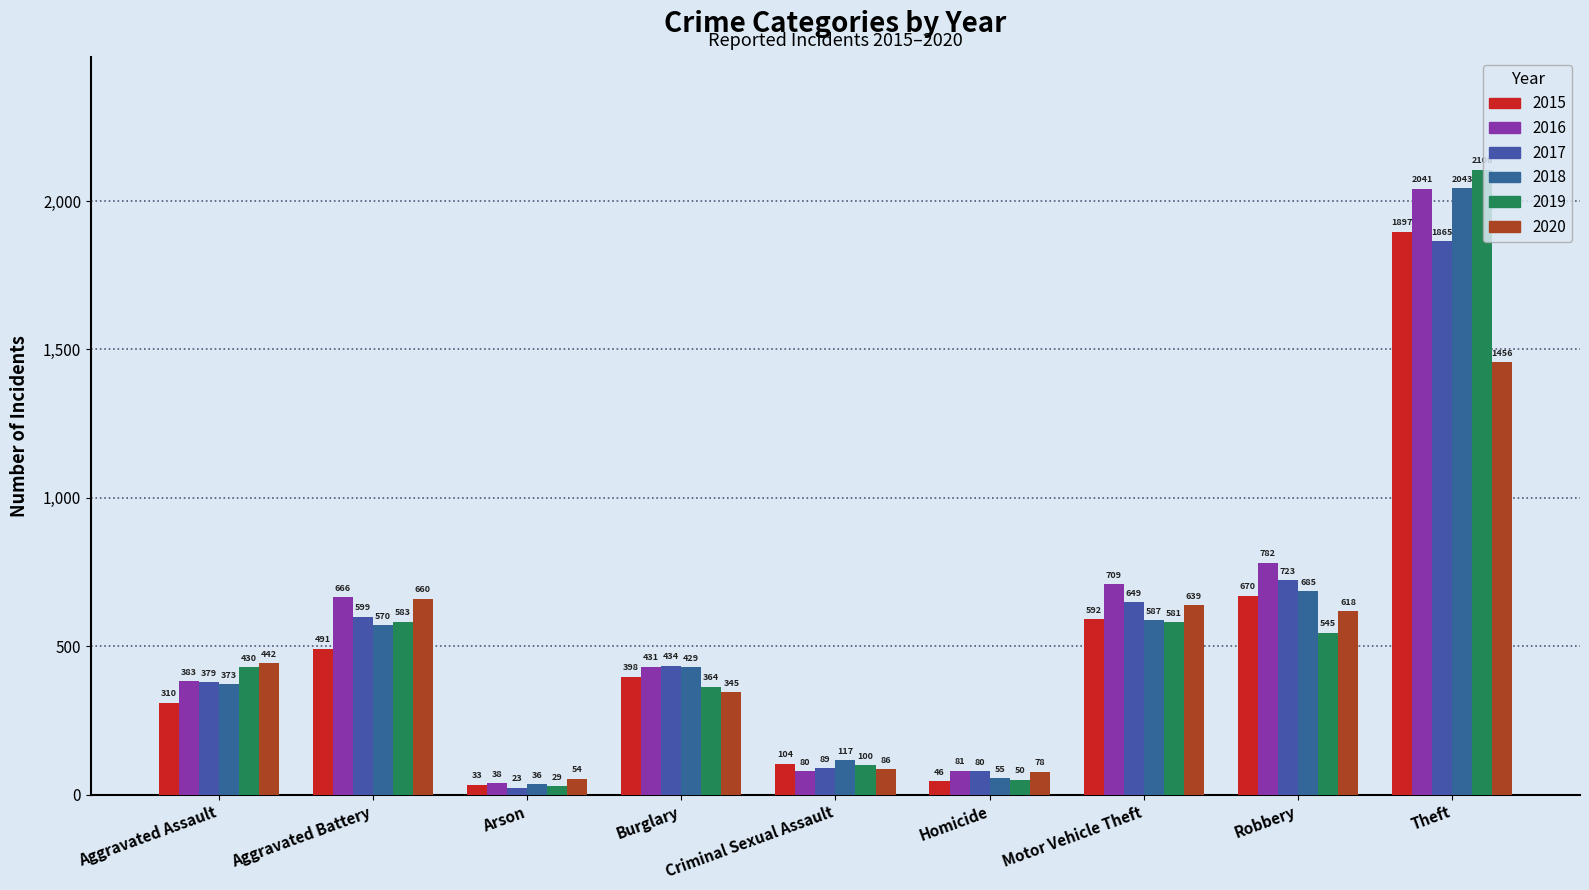

What is the sum of the 2020 values at Motor Vehicle Theft and Theft?

2095